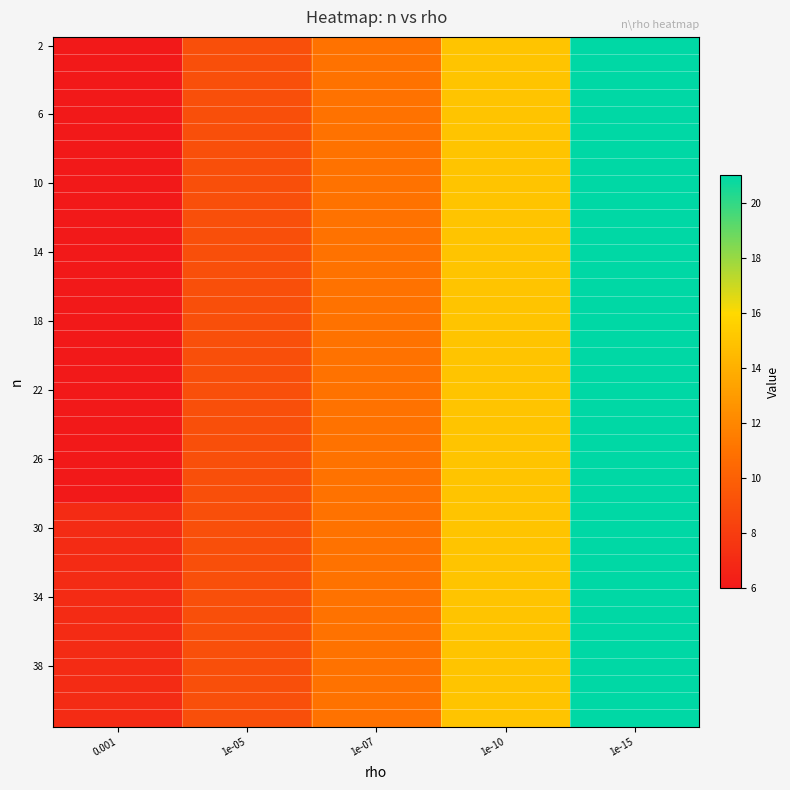

What is the smallest value displayed?

6